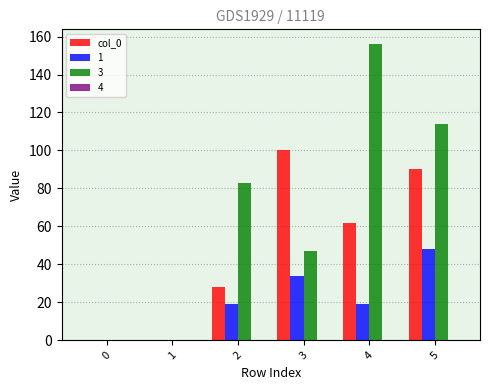

The value of 1 at 0 is 0. True or false?

True